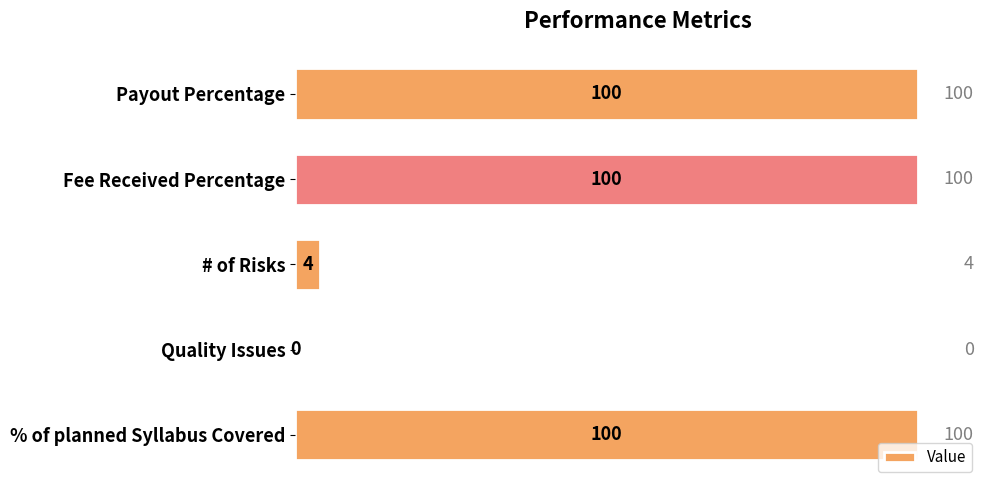

What is the change in value from Payout Percentage to # of Risks?

-96